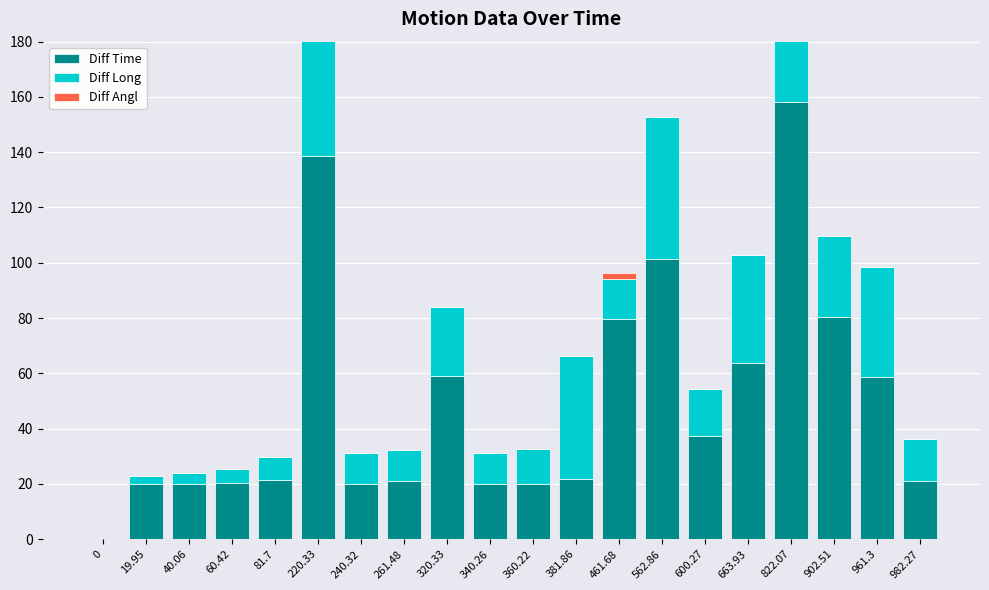

The Diff Angl series shows 0.9 at 961.3. True or false?

False